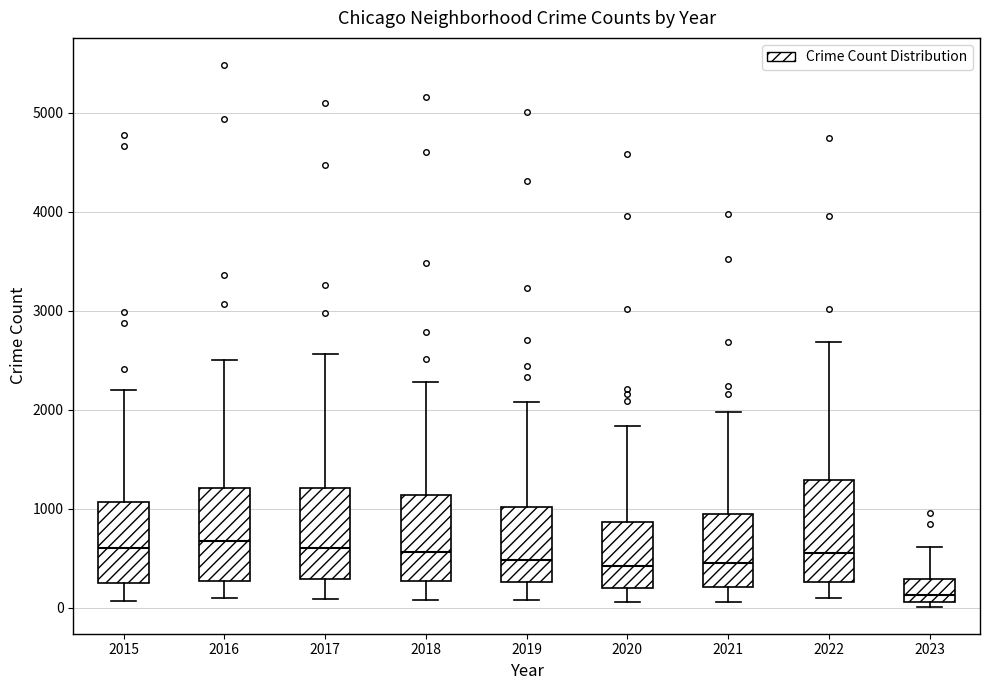

Where is the lower edge of the box at x = 2019 on the y-axis? The values are not printed on the chart, so give them approximately, as read against the axis.

300